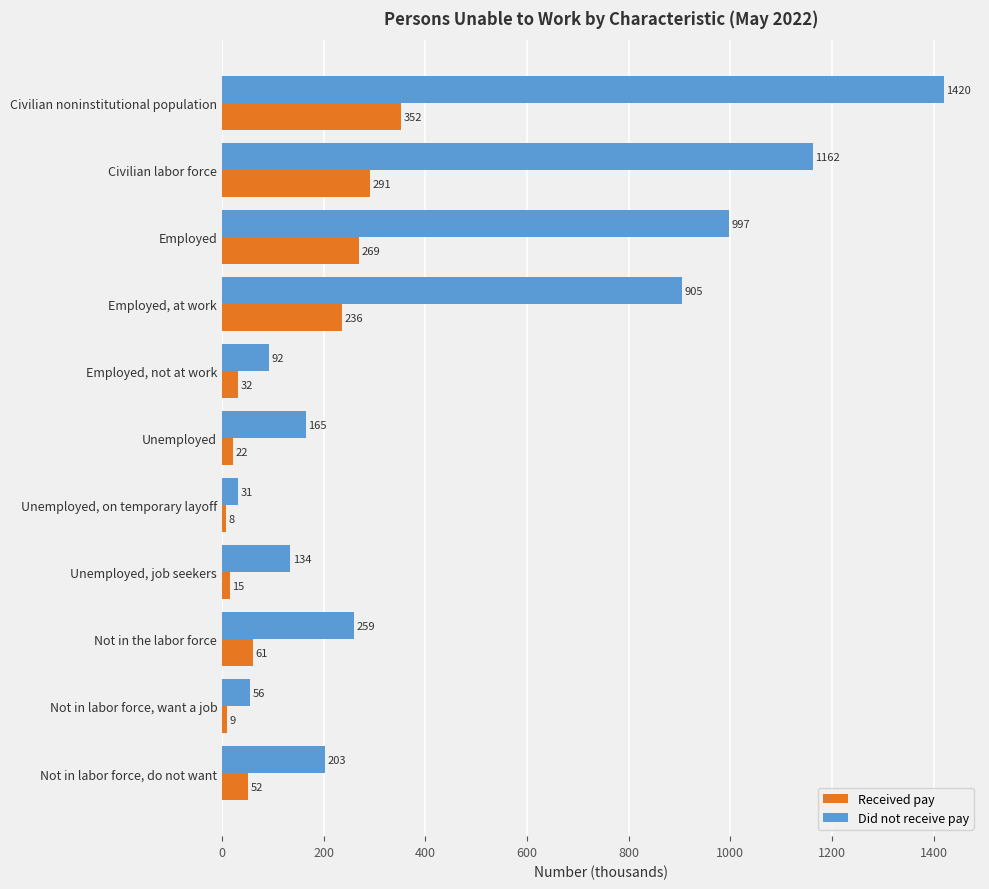

List the labels in order of Did not receive pay value, largest first.

Civilian noninstitutional population, Civilian labor force, Employed, Employed, at work, Not in the labor force, Not in labor force, do not want, Unemployed, Unemployed, job seekers, Employed, not at work, Not in labor force, want a job, Unemployed, on temporary layoff